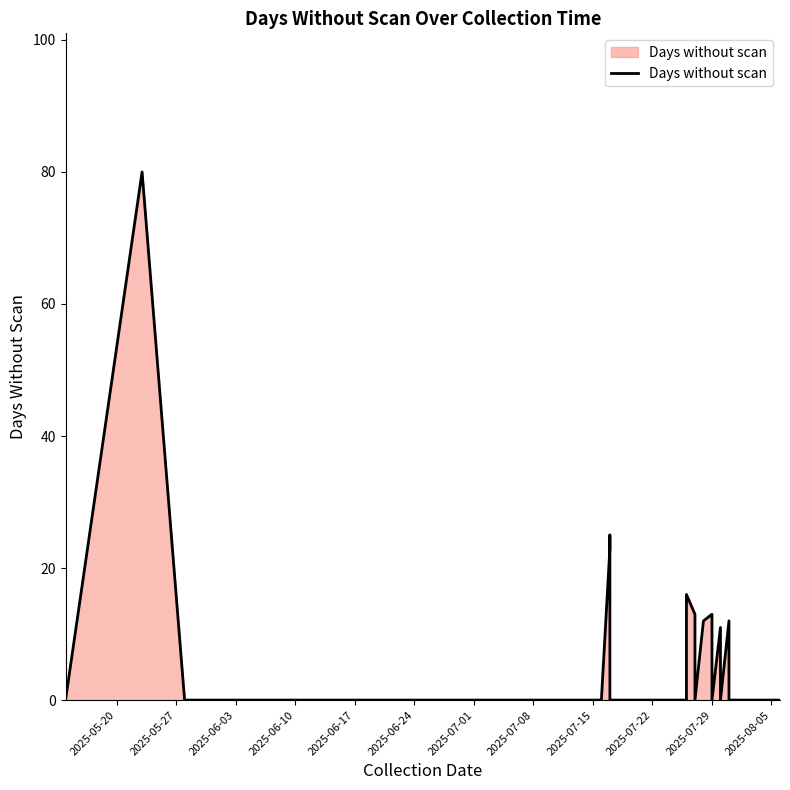

What is the sum of all values?

205